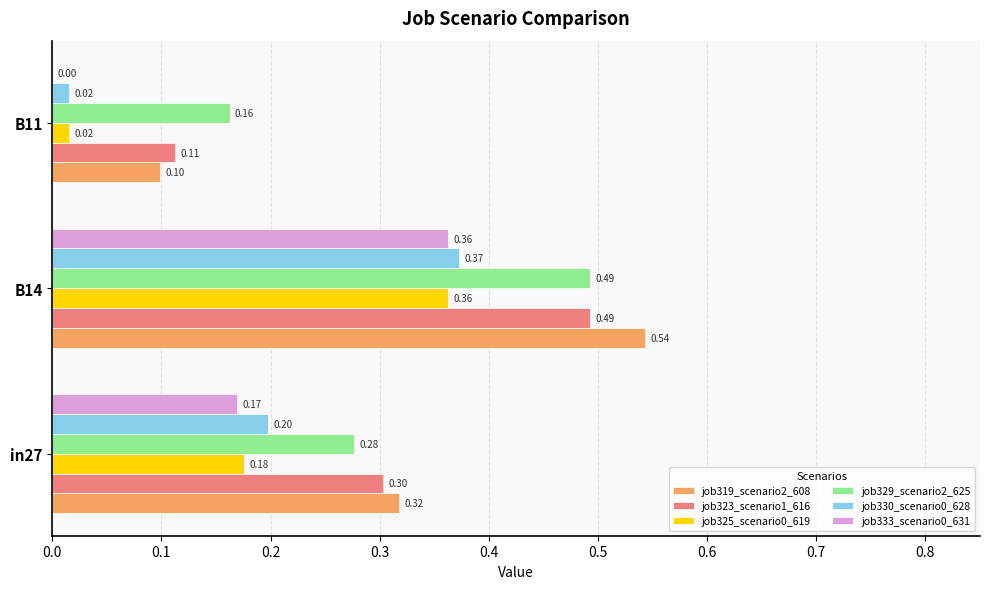

At which label is job330_scenario0_628 closest to 0?

B11